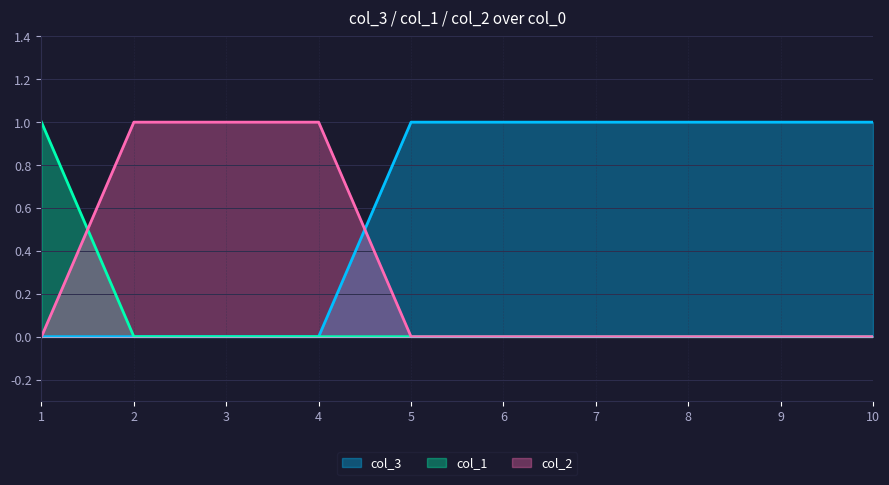

Which category has the highest value in the col_1 series?

1